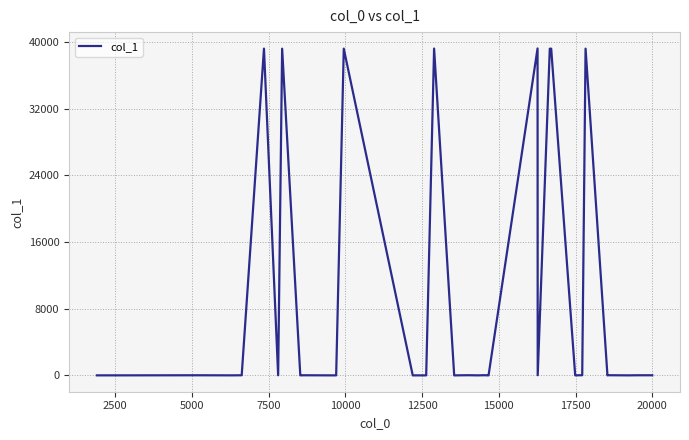

What is the difference between the maximum and minimum values?

39248